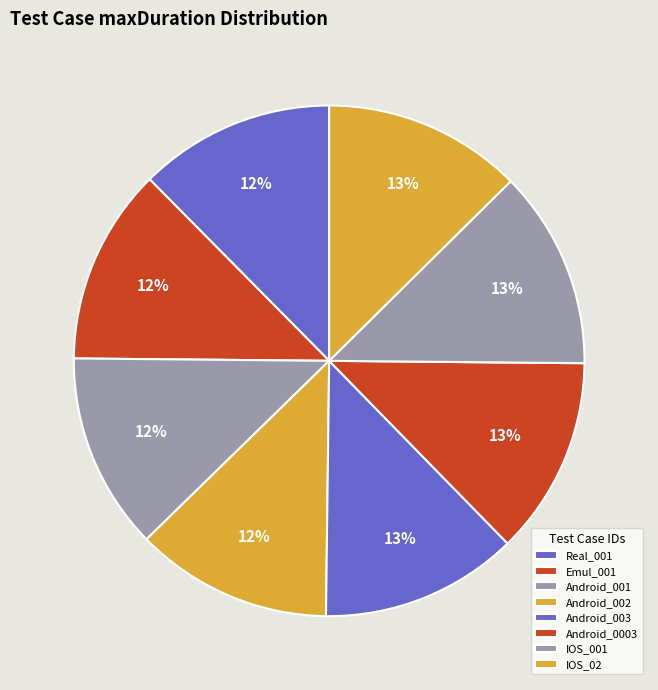

Does any single category account for the majority?

No